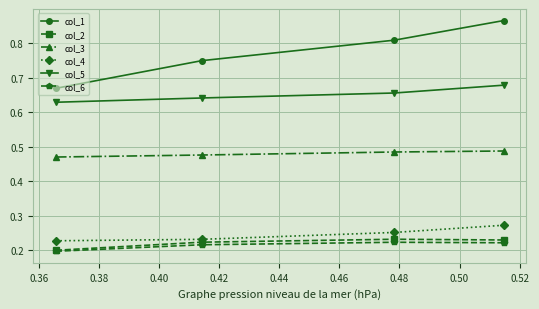

What are all the series names shown in the legend?

col_1, col_2, col_3, col_4, col_5, col_6